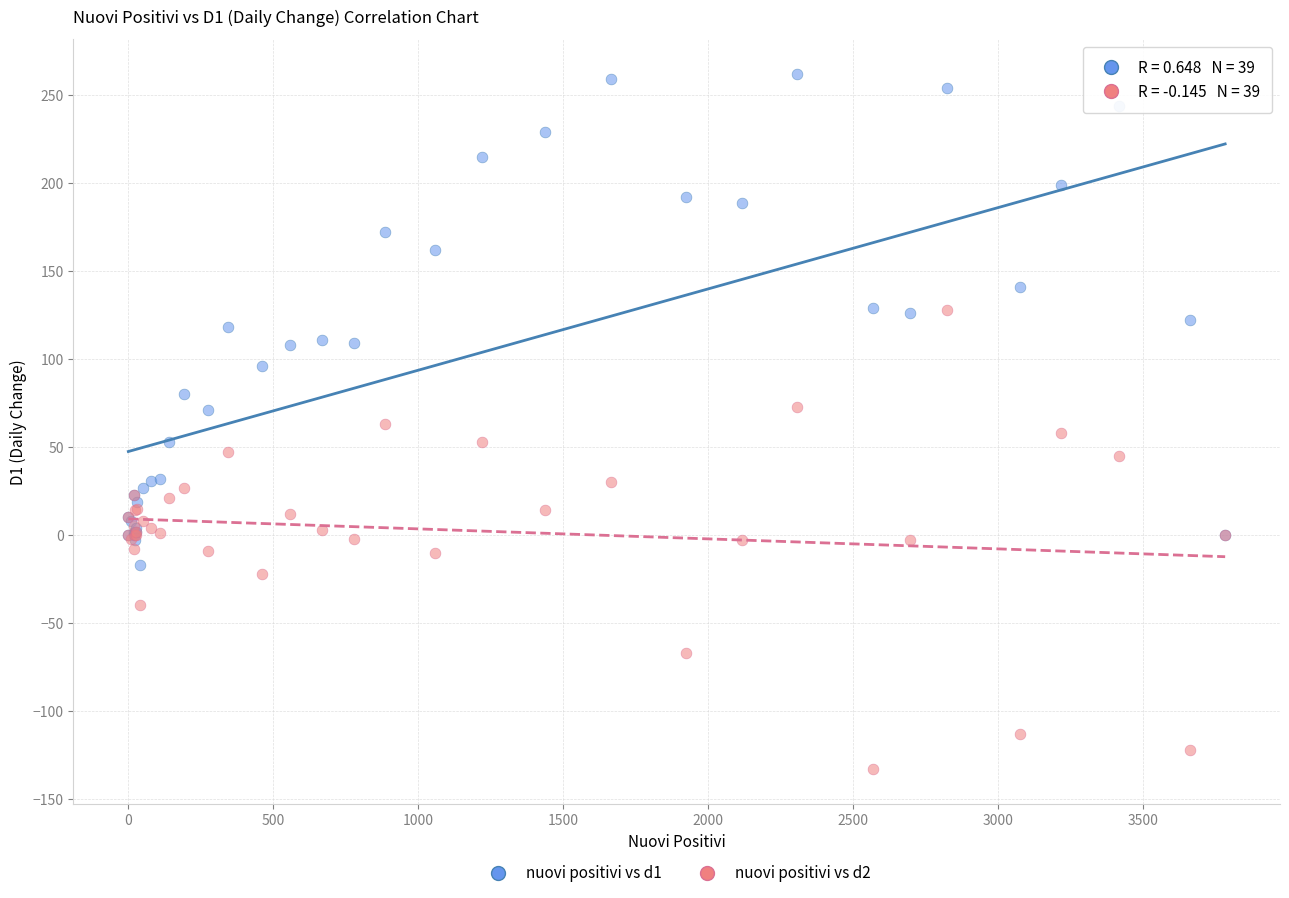

Which series contains the highest Y value?

nuovi positivi vs d1